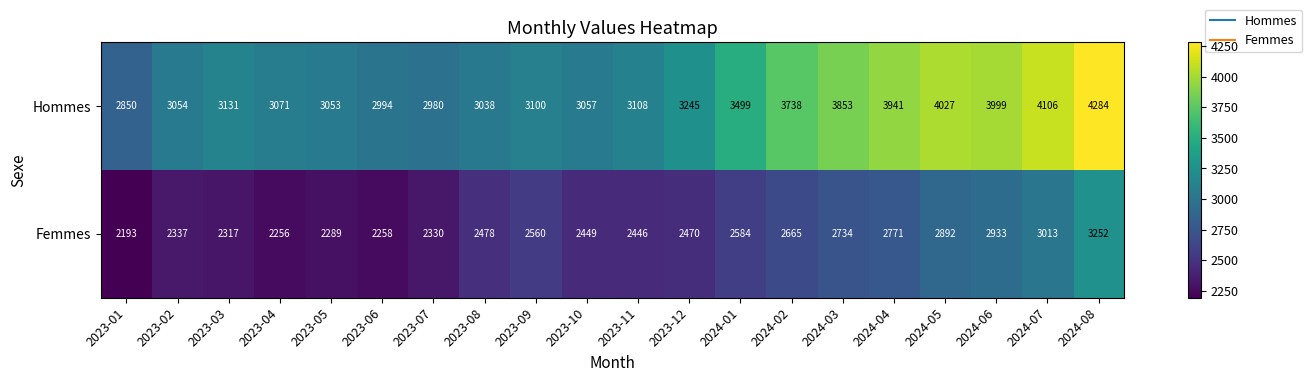

Which series has the largest total across all categories?

Hommes